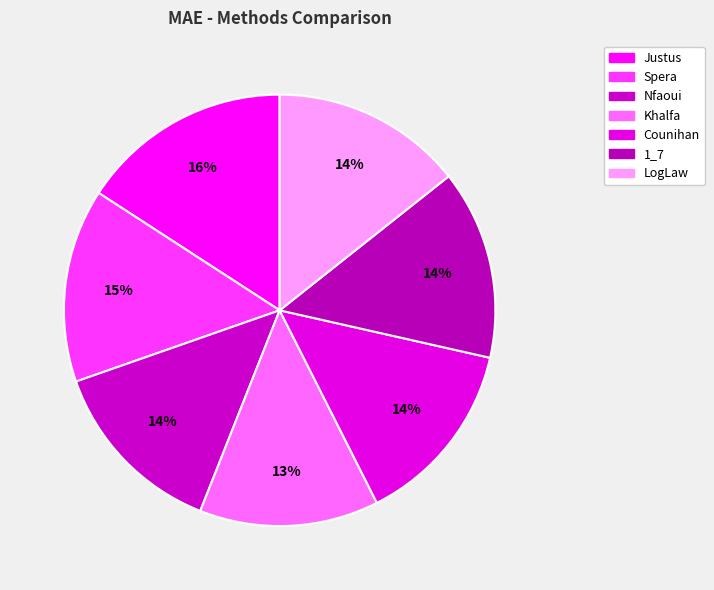

Rank the categories by value from lowest to highest.

Khalfa, Nfaoui, Counihan, 1_7, LogLaw, Spera, Justus